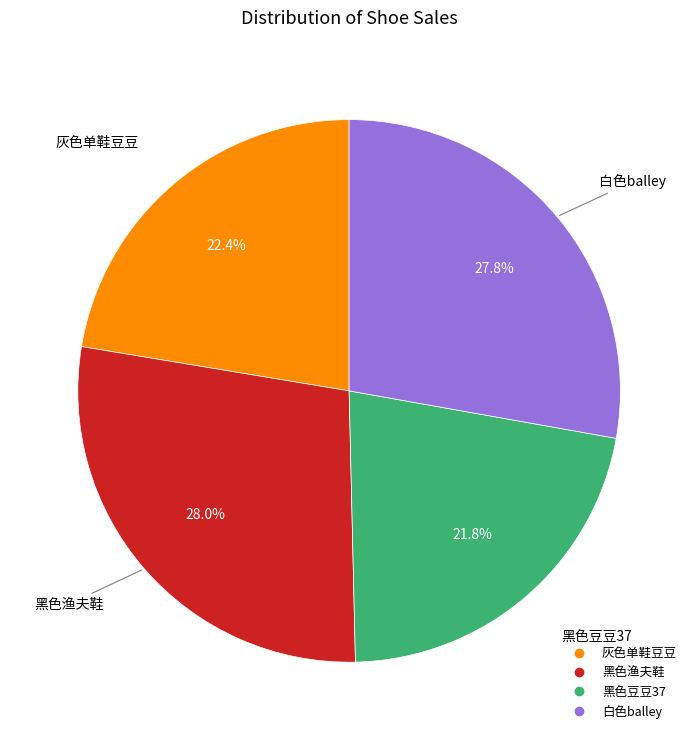

Which slice is the smallest?

黑色豆豆37